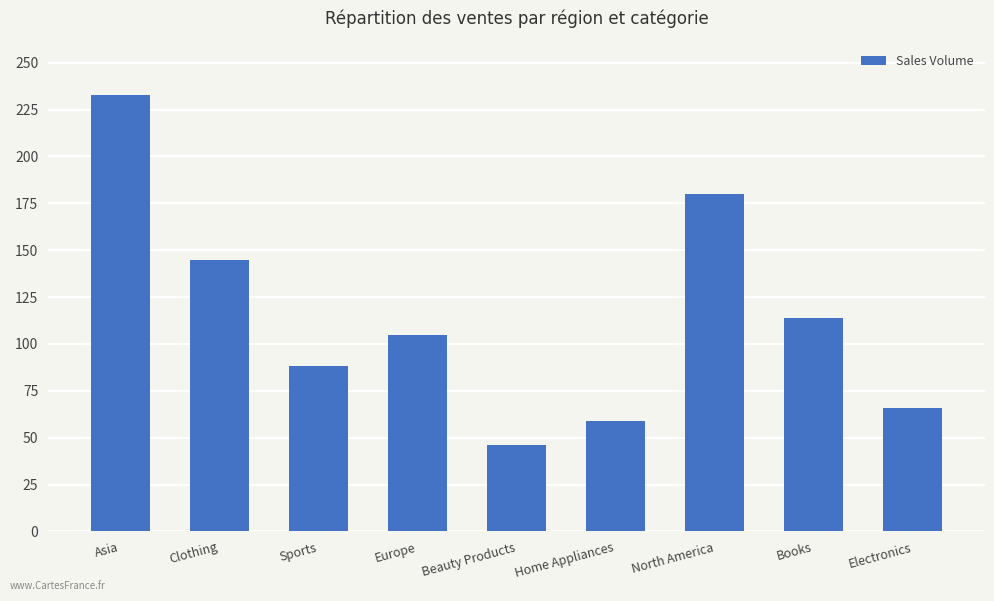

The value at Asia is 111. True or false?

False